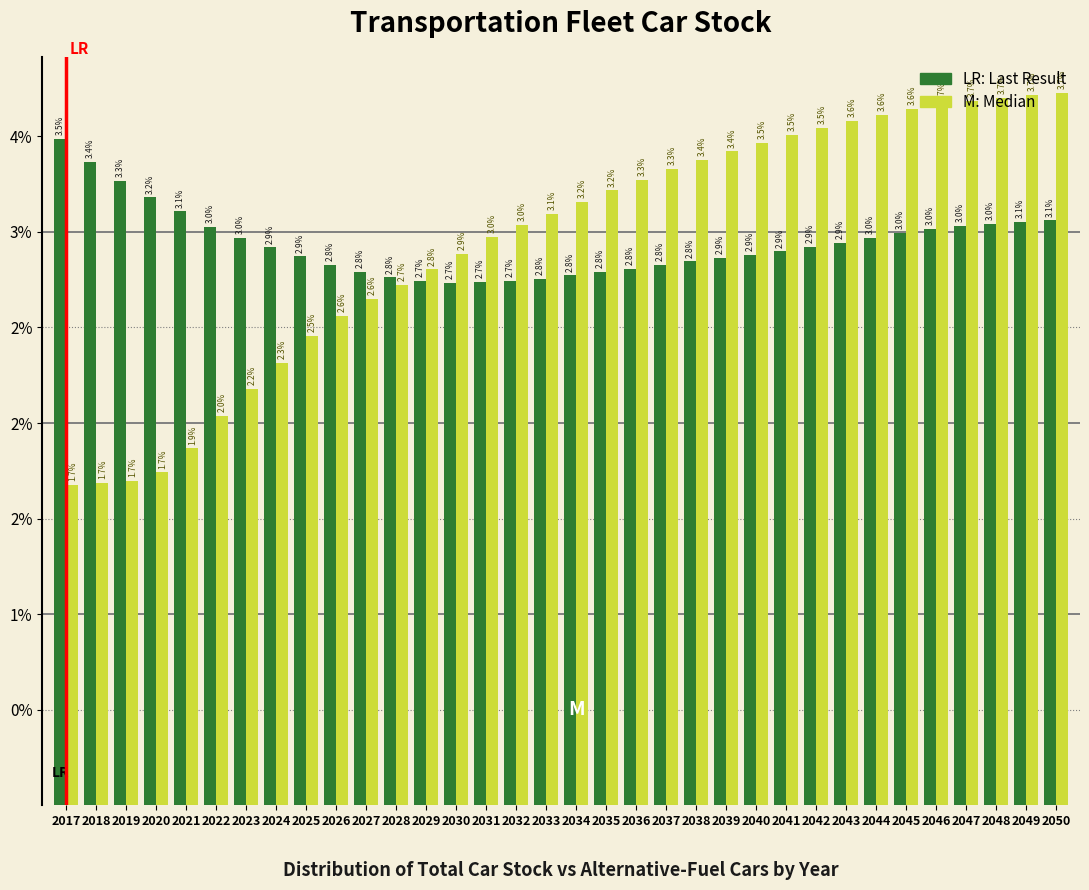

Does the chart contain stacked bars?

No